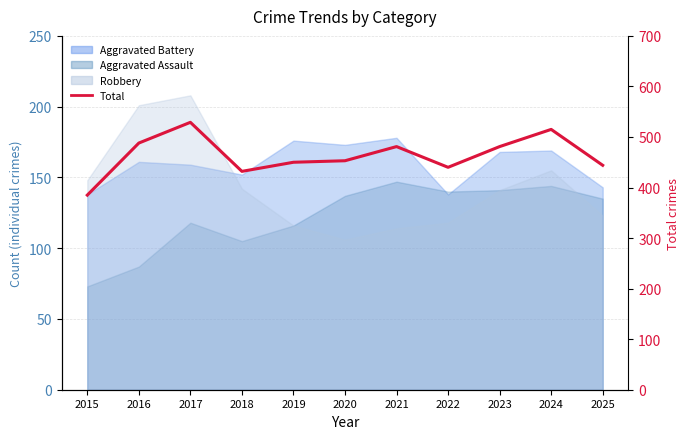

How many lines are shown in the chart?

1